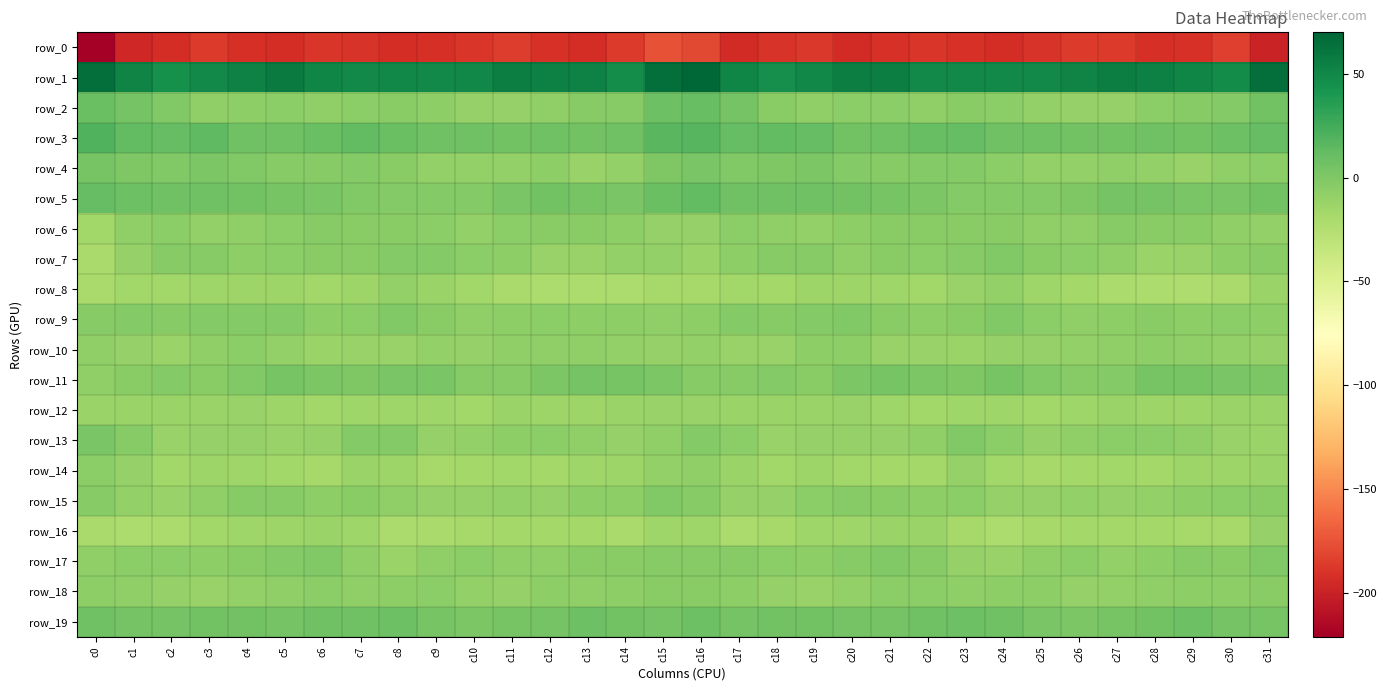

True or false: row_10 has a value of -8.9 at c26.

True